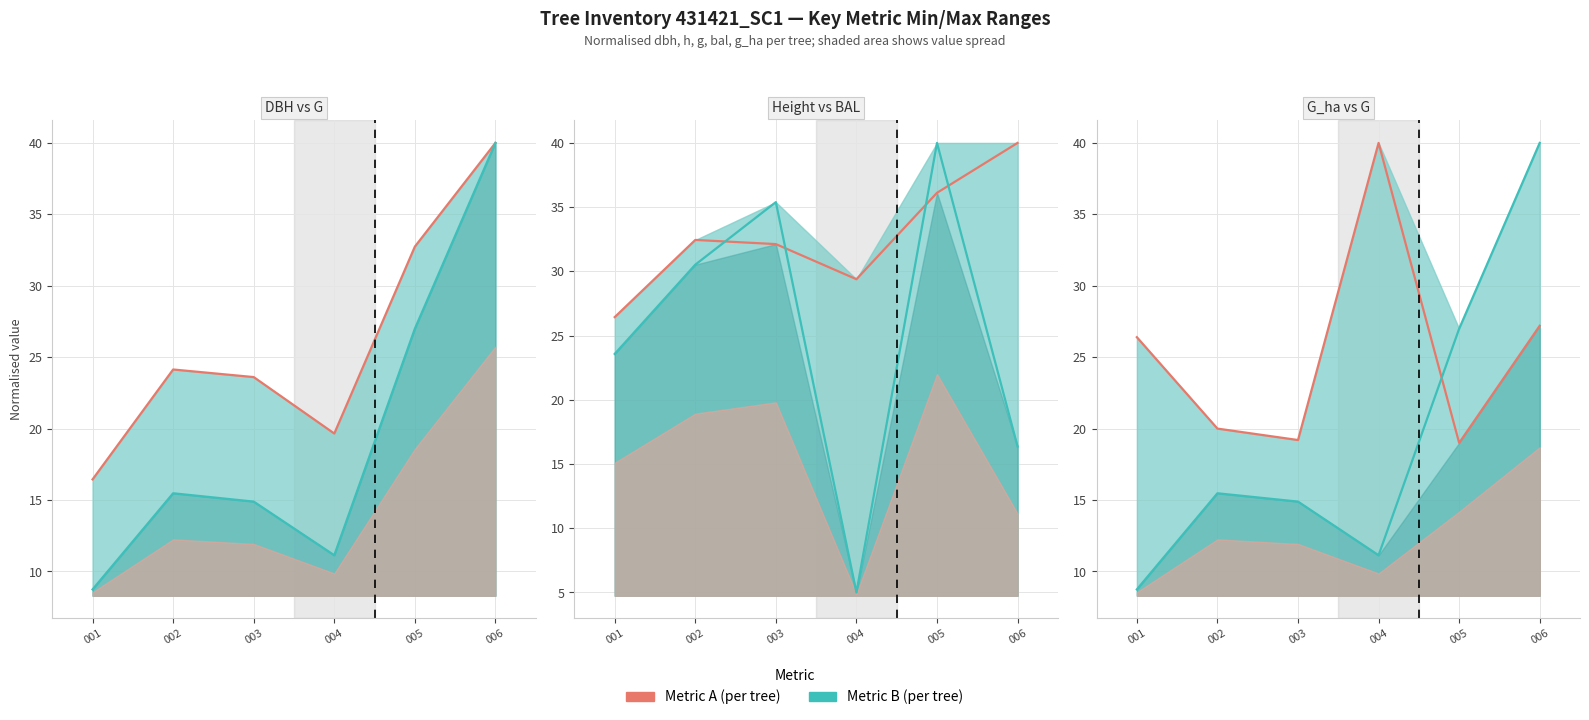

Between 005 and 004, which is larger?

005